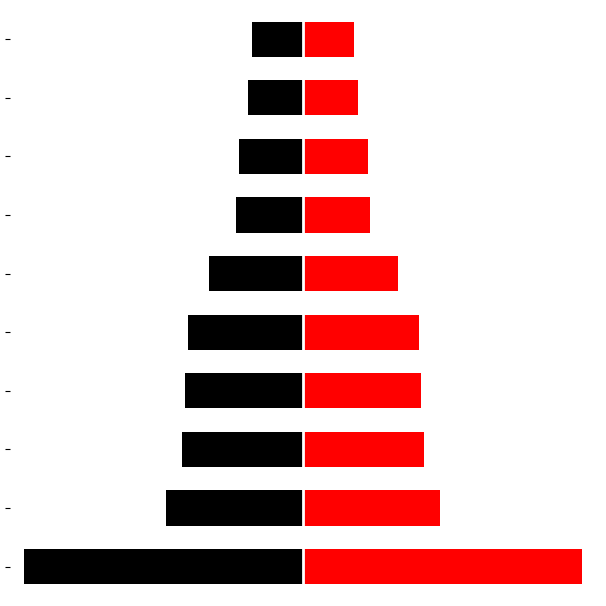

What is the difference between the highest and lowest values at 0?

37294798